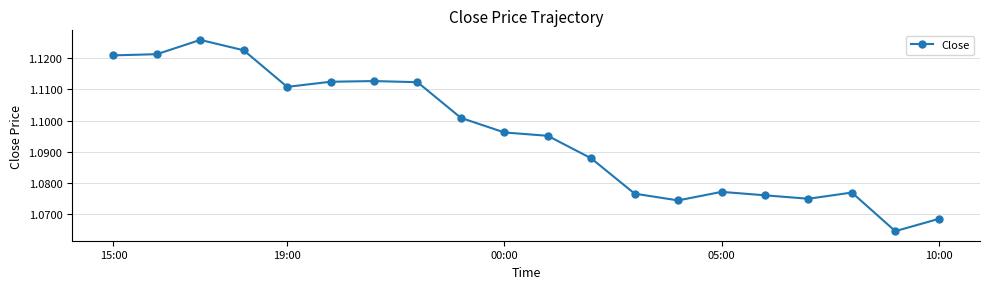

How many values are between 1 and 2?

20